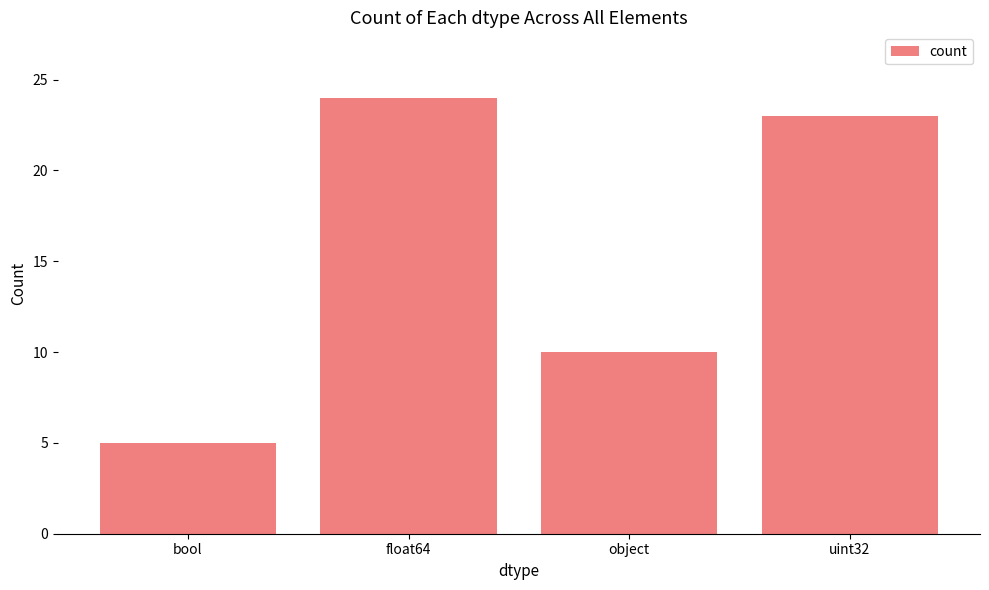

What is the sum of all values?

62